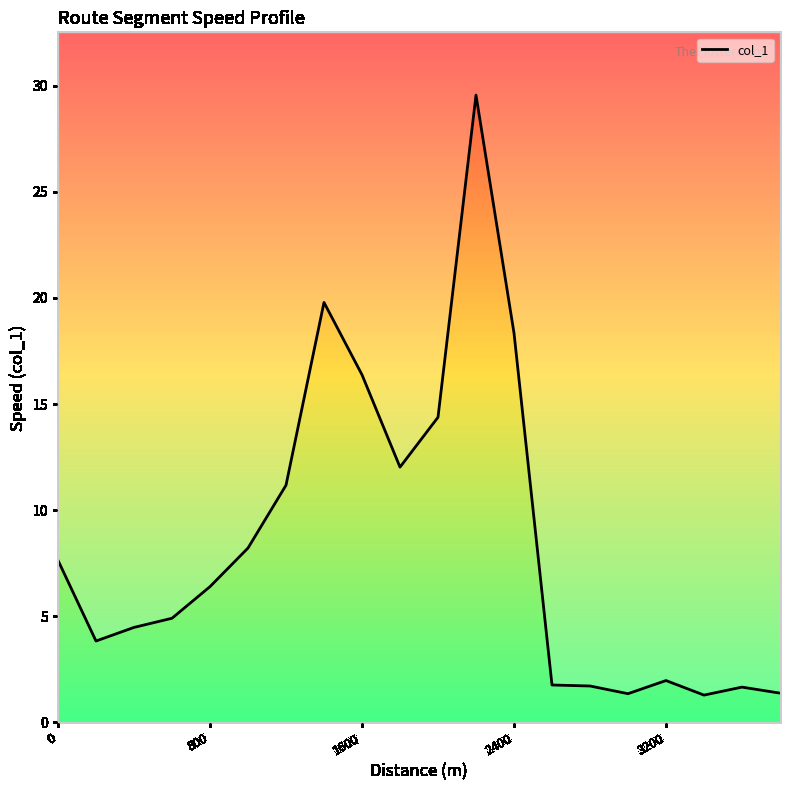

True or false: the data has more than 1 interior local peaks.

True